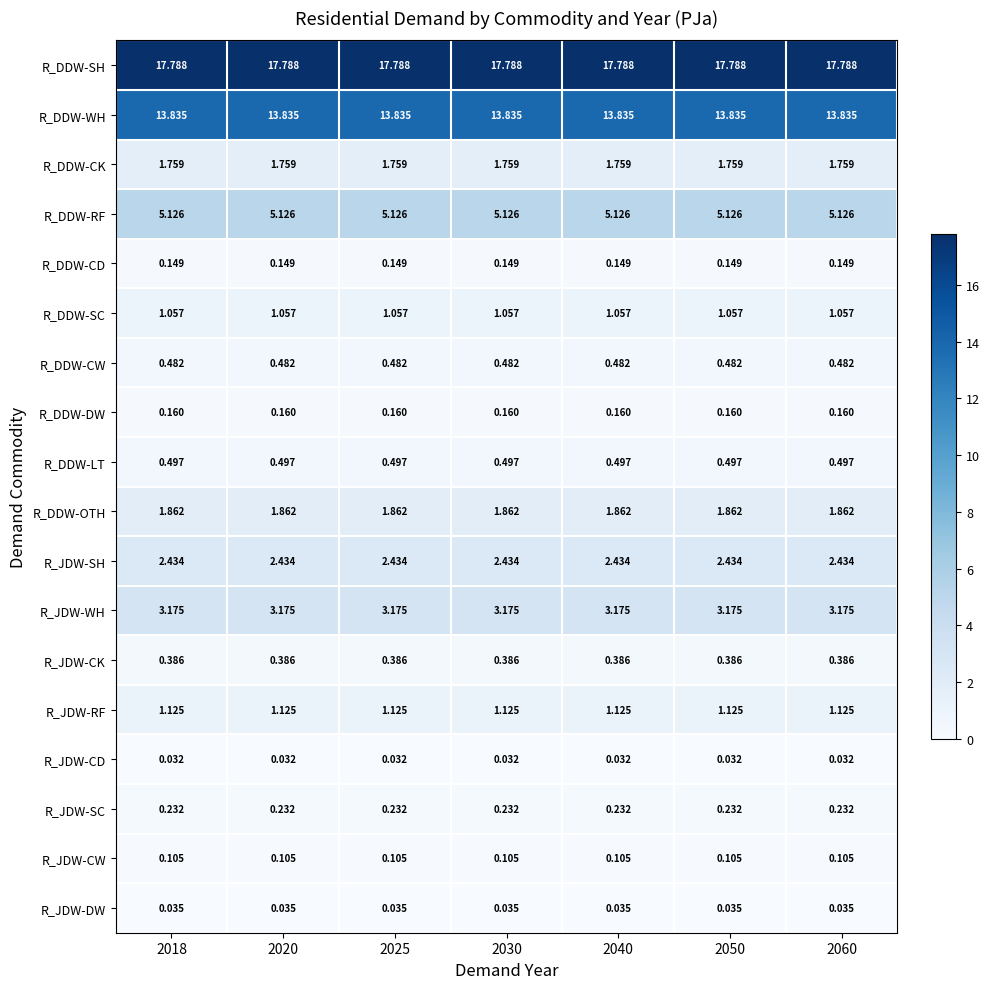

Rank the series at 2020 from highest to lowest value.

R_DDW-SH, R_DDW-WH, R_DDW-RF, R_JDW-WH, R_JDW-SH, R_DDW-OTH, R_DDW-CK, R_JDW-RF, R_DDW-SC, R_DDW-LT, R_DDW-CW, R_JDW-CK, R_JDW-SC, R_DDW-DW, R_DDW-CD, R_JDW-CW, R_JDW-DW, R_JDW-CD